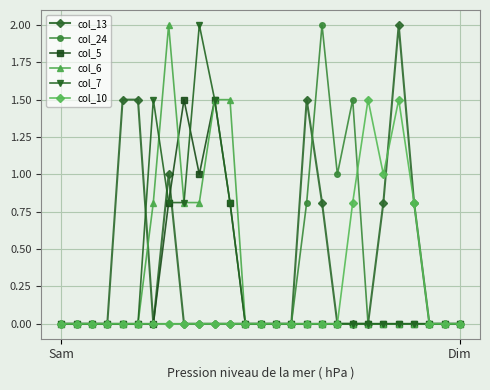

Reading left to right, extract all data points from this chart.

col_13: 0.0	0.0	0.0	0.0	1.5	1.5	0.0	1.0	0.0	0.0	0.0	0.0	0.0	0.0	0.0	0.0	1.5	0.8	0.0	0.0	0.0	0.8	2.0	0.8	0.0	0.0	0.0
col_24: 0.0	0.0	0.0	0.0	0.0	0.0	0.0	0.0	0.0	0.0	0.0	0.0	0.0	0.0	0.0	0.0	0.8	2.0	1.0	1.5	0.0	0.0	0.0	0.0	0.0	0.0	0.0
col_5: 0.0	0.0	0.0	0.0	0.0	0.0	0.0	0.8	1.5	1.0	1.5	0.8	0.0	0.0	0.0	0.0	0.0	0.0	0.0	0.0	0.0	0.0	0.0	0.0	0.0	0.0	0.0
col_6: 0.0	0.0	0.0	0.0	0.0	0.0	0.8	2.0	0.8	0.8	1.5	1.5	0.0	0.0	0.0	0.0	0.0	0.0	0.0	0.0	0.0	0.0	0.0	0.0	0.0	0.0	0.0
col_7: 0.0	0.0	0.0	0.0	0.0	0.0	1.5	0.8	0.8	2.0	1.5	0.8	0.0	0.0	0.0	0.0	0.0	0.0	0.0	0.0	0.0	0.0	0.0	0.0	0.0	0.0	0.0
col_10: 0.0	0.0	0.0	0.0	0.0	0.0	0.0	0.0	0.0	0.0	0.0	0.0	0.0	0.0	0.0	0.0	0.0	0.0	0.0	0.8	1.5	1.0	1.5	0.8	0.0	0.0	0.0